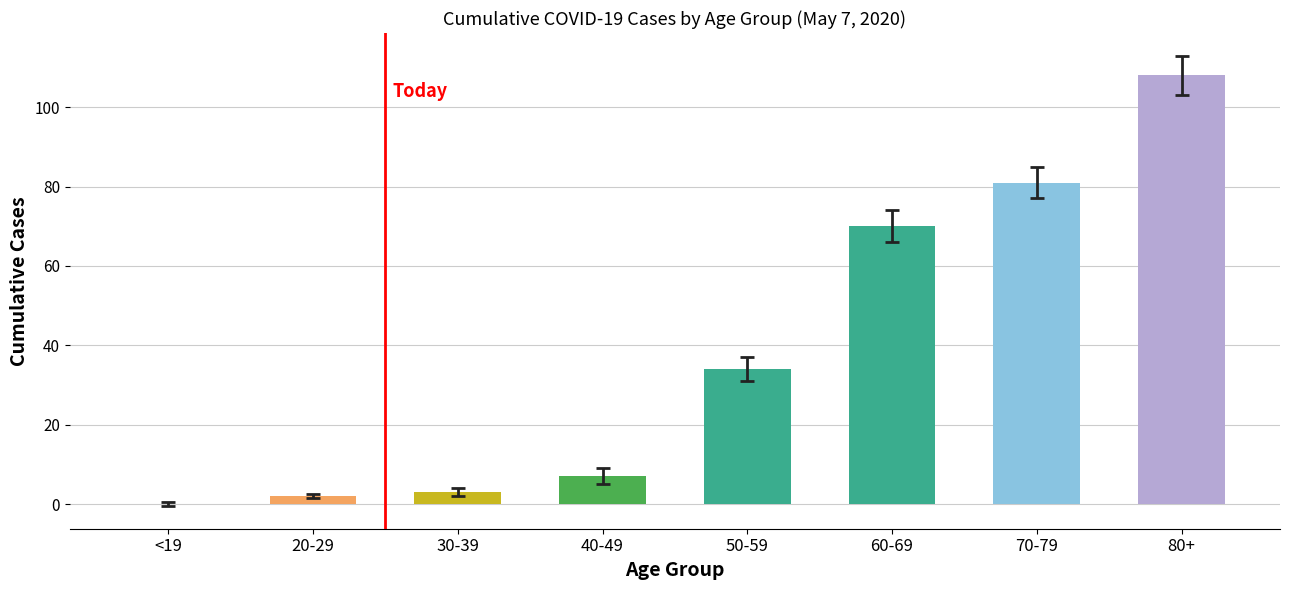

How many data points does each series have?

8